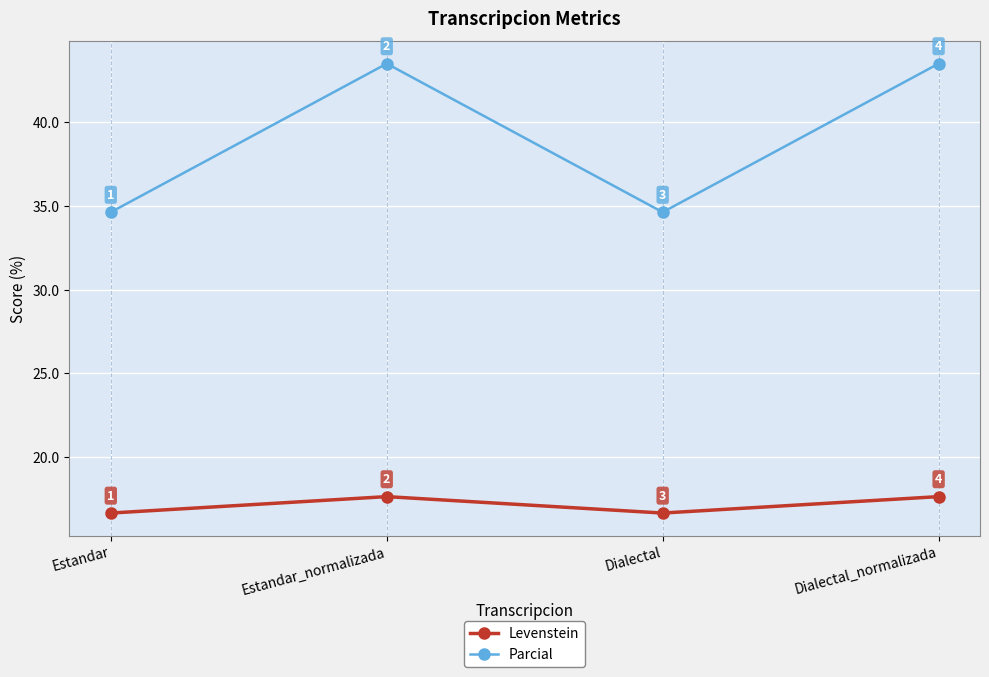

How many interior local peaks does the Parcial series have?

1